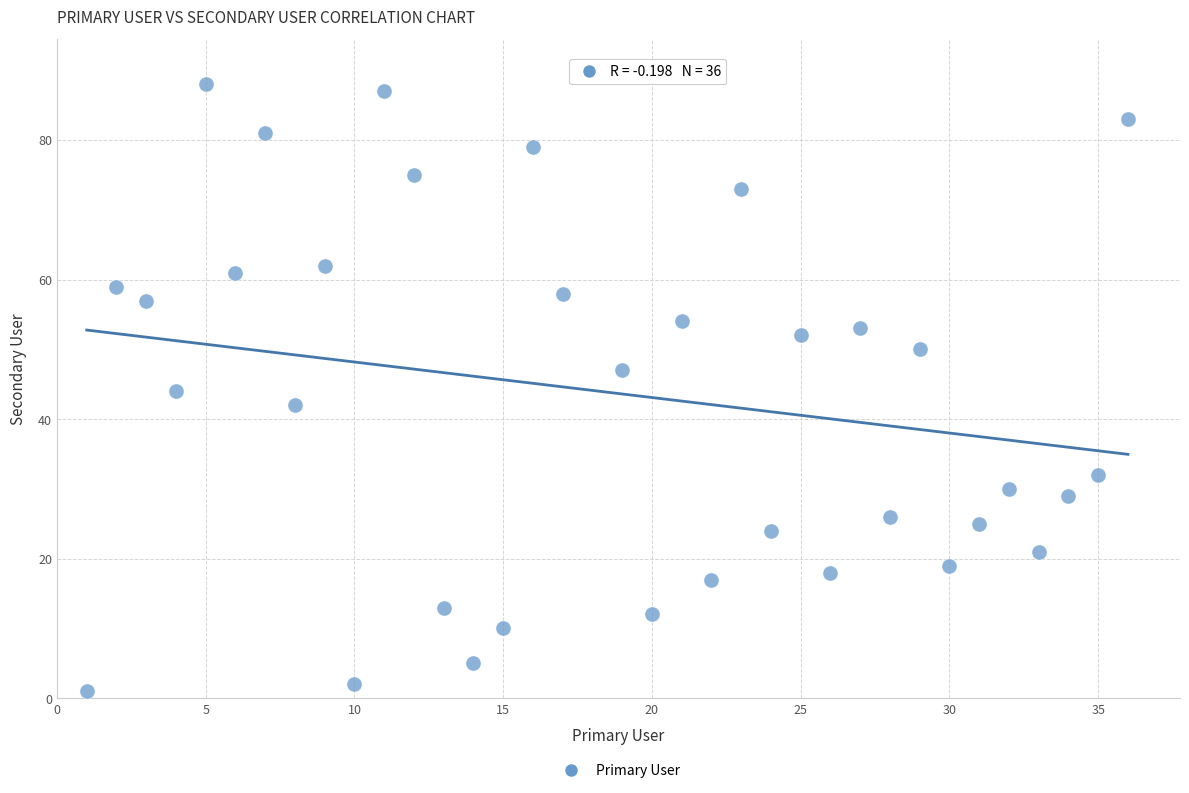

What is the range of X values (max minus min)?

35